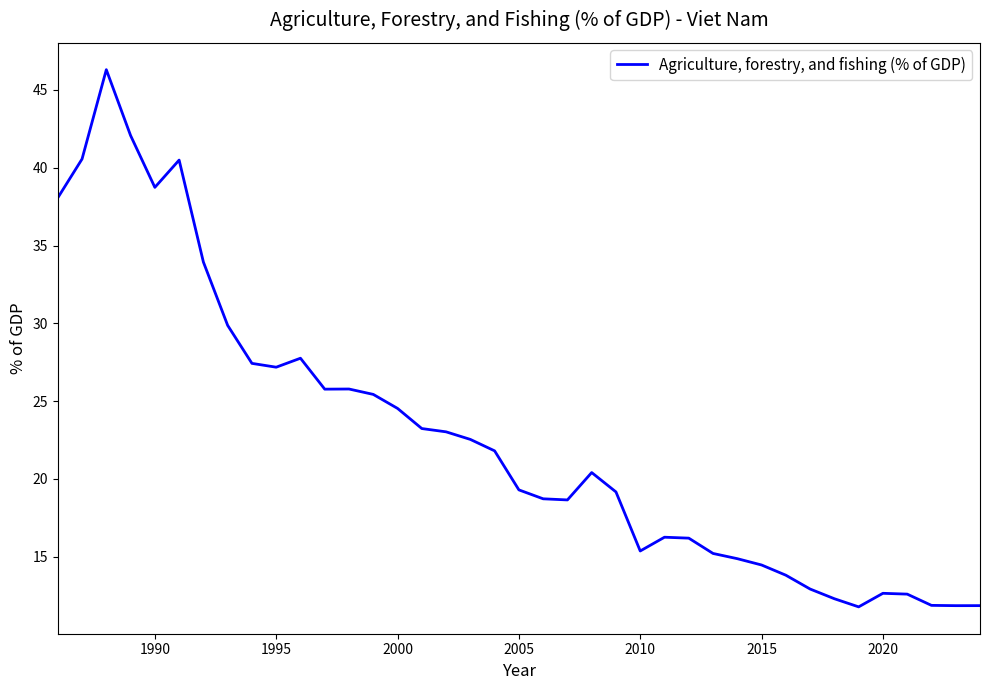

What is the maximum value shown in the chart?

46.3